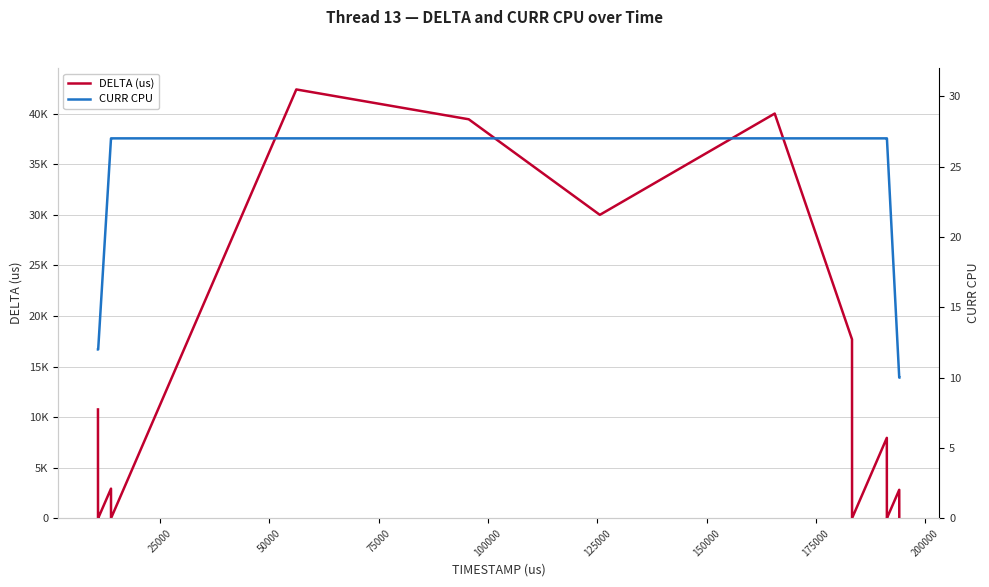

What is the value of the CURR CPU point at the 8th from the left?

27